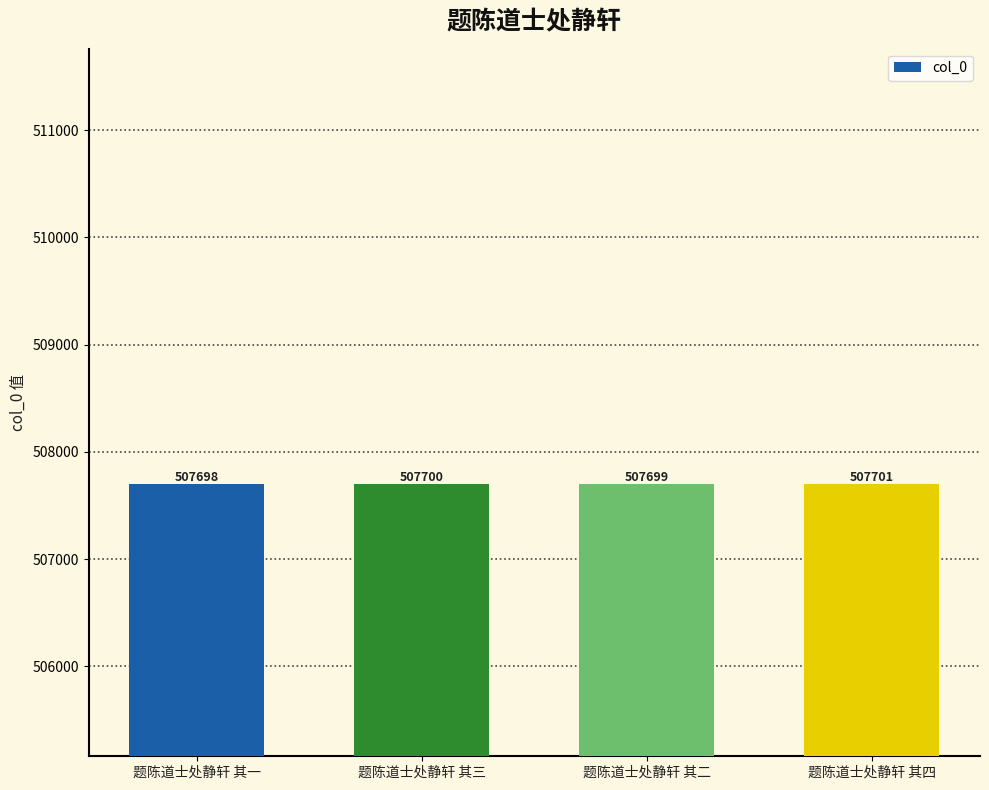

Reading right to left, list all the values displayed in this chart.

题陈道士处静轩 其四=507701	题陈道士处静轩 其二=507699	题陈道士处静轩 其三=507700	题陈道士处静轩 其一=507698